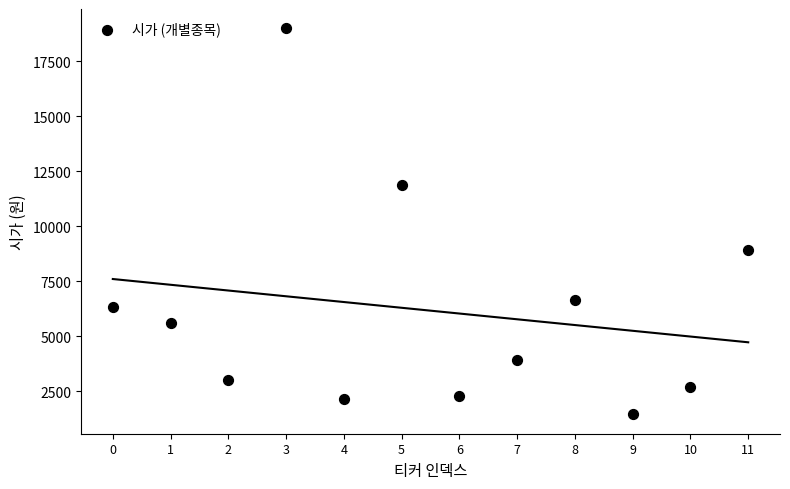

What Y value in the scatter plot is closest to 10226?

8930